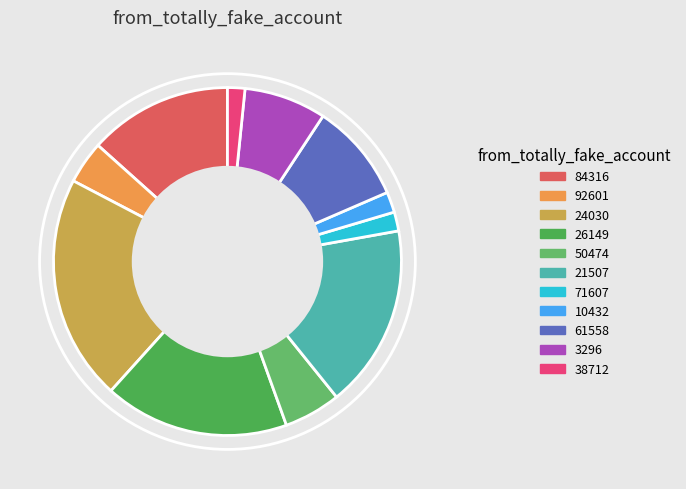

Which category has the biggest portion of the pie?

24030